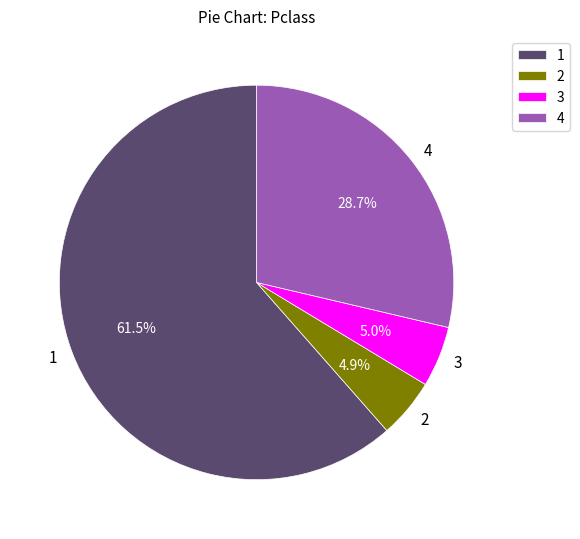

What portion of the pie excludes 4?

71.3%